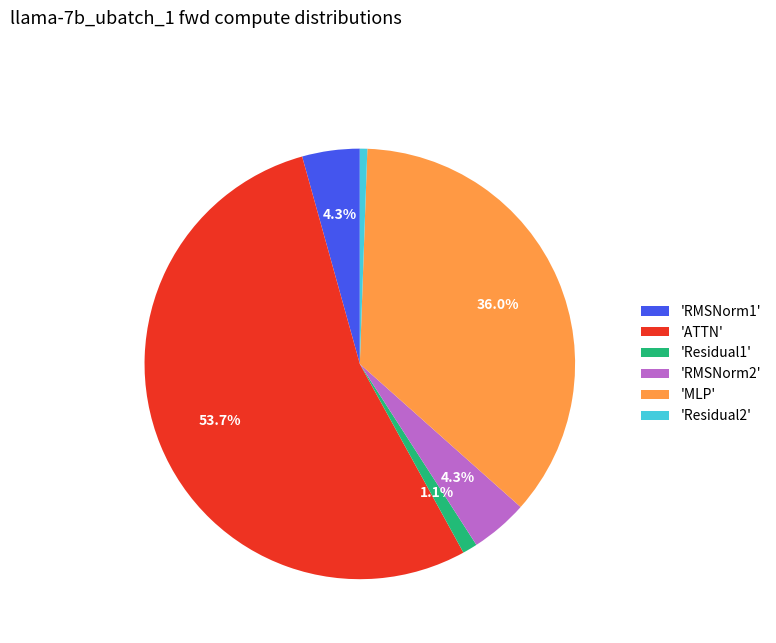

Do 'ATTN' and 'RMSNorm1' together represent more than half of the pie?

Yes